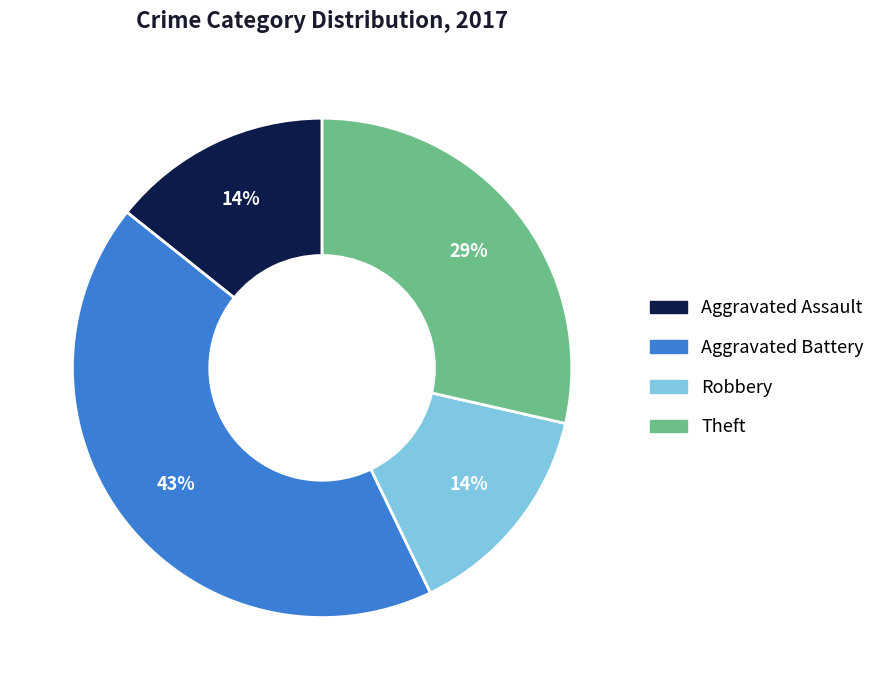

Which slice is the largest?

Aggravated Battery